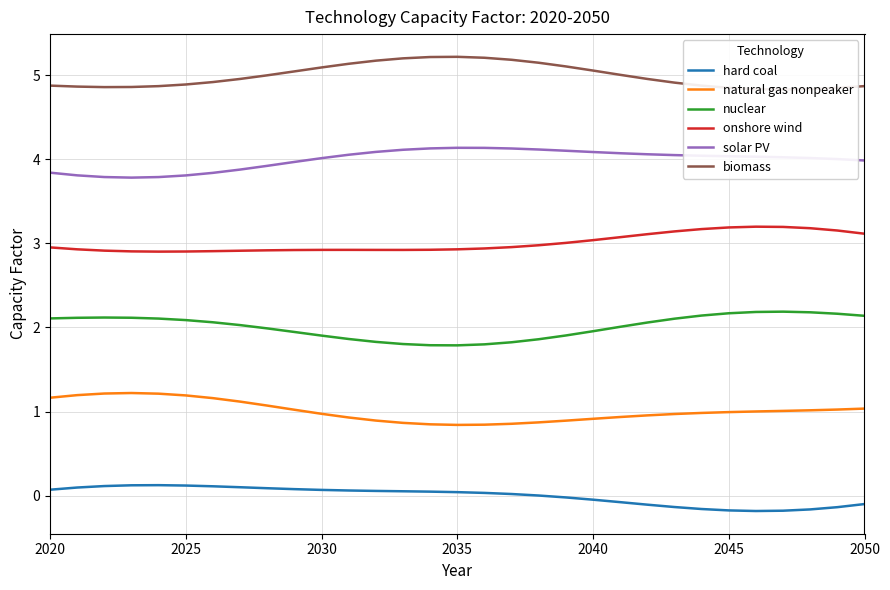

True or false: nuclear has a value of 1.3 at 2045.

False